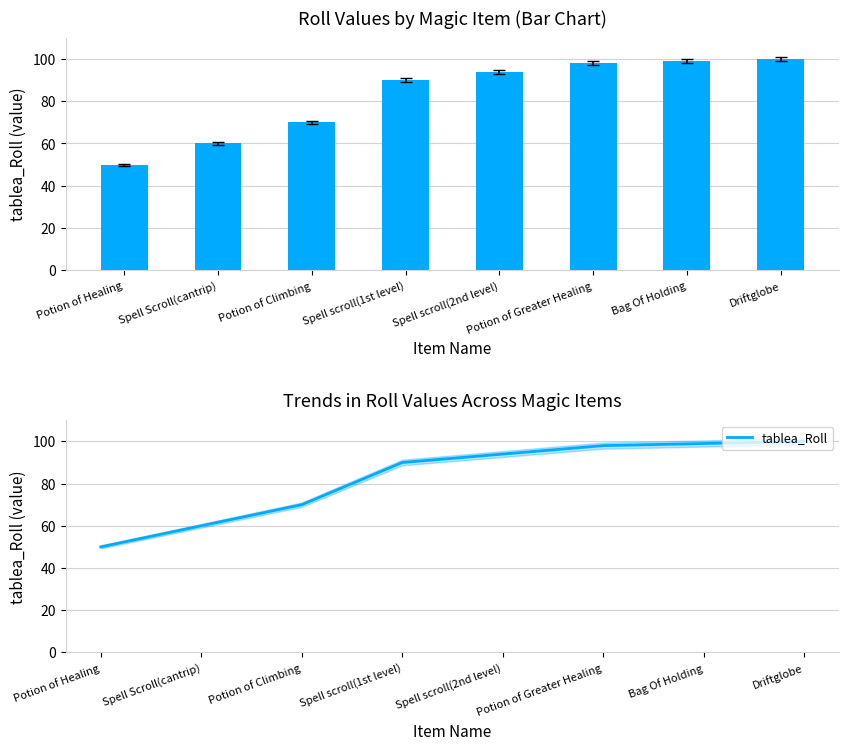

Is it true that the value at Driftglobe is 100?

True